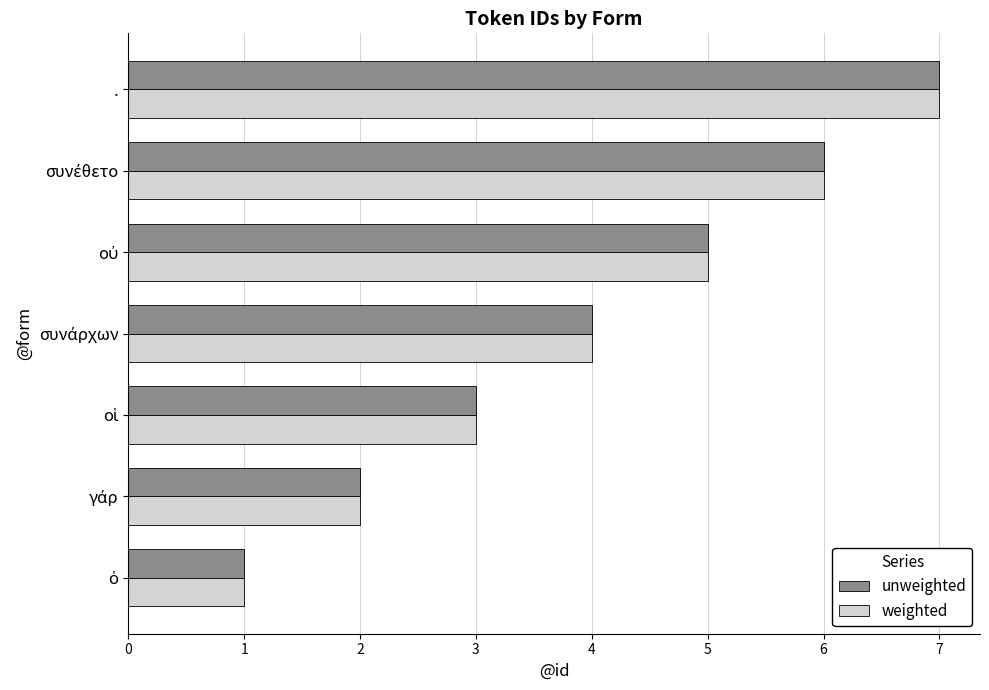

What is the maximum value for weighted?

7